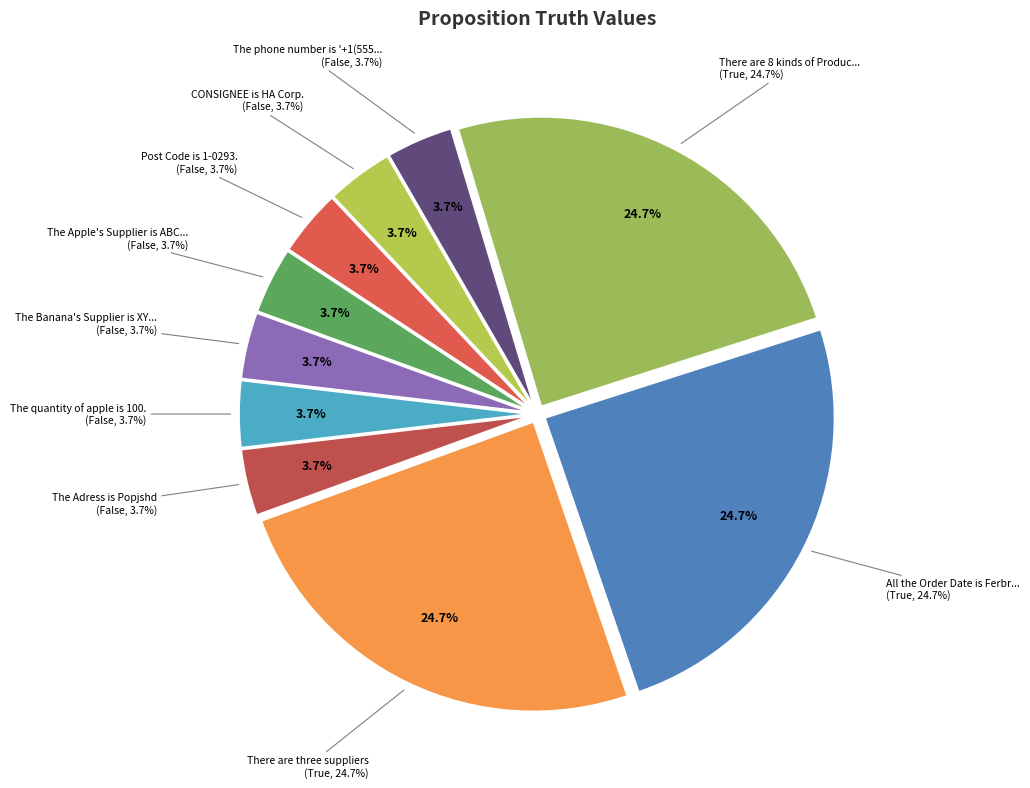

Does The Banana's Supplier is XYZ Corp. account for over 50% of the chart?

No